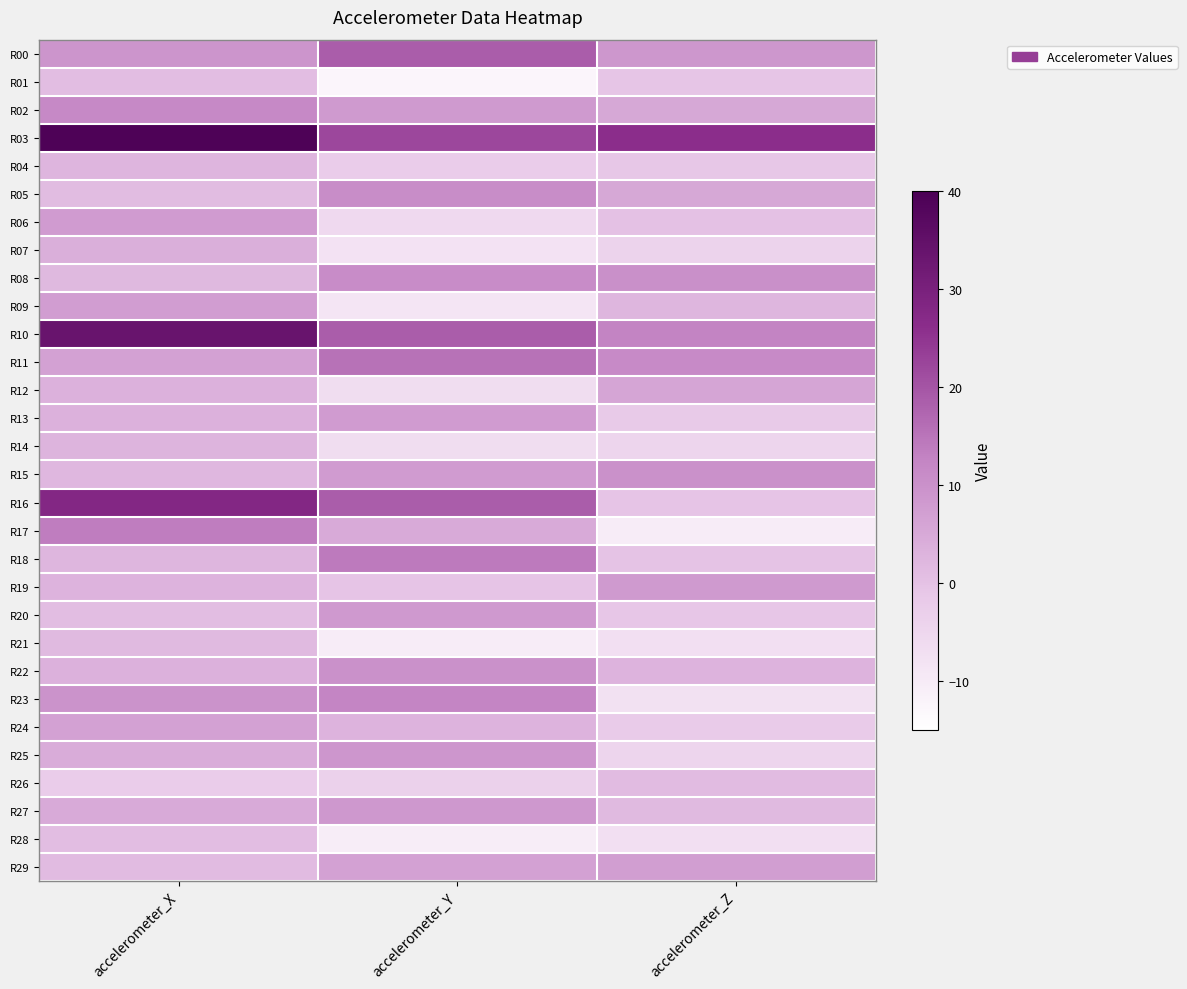

What is the maximum value shown in the chart?

39.2